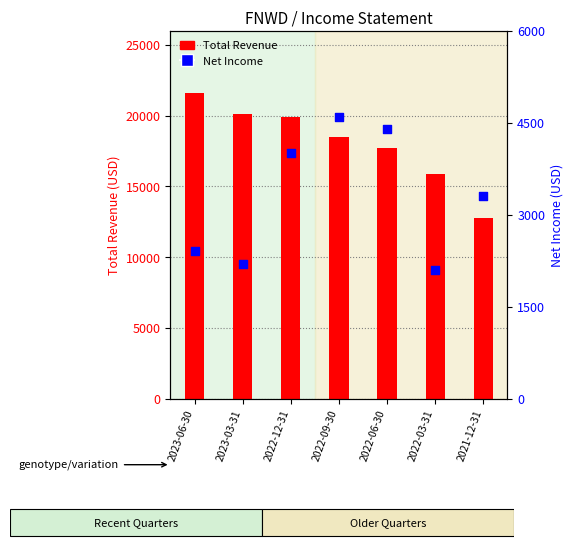

Which series has the largest total across all categories?

Total Revenue